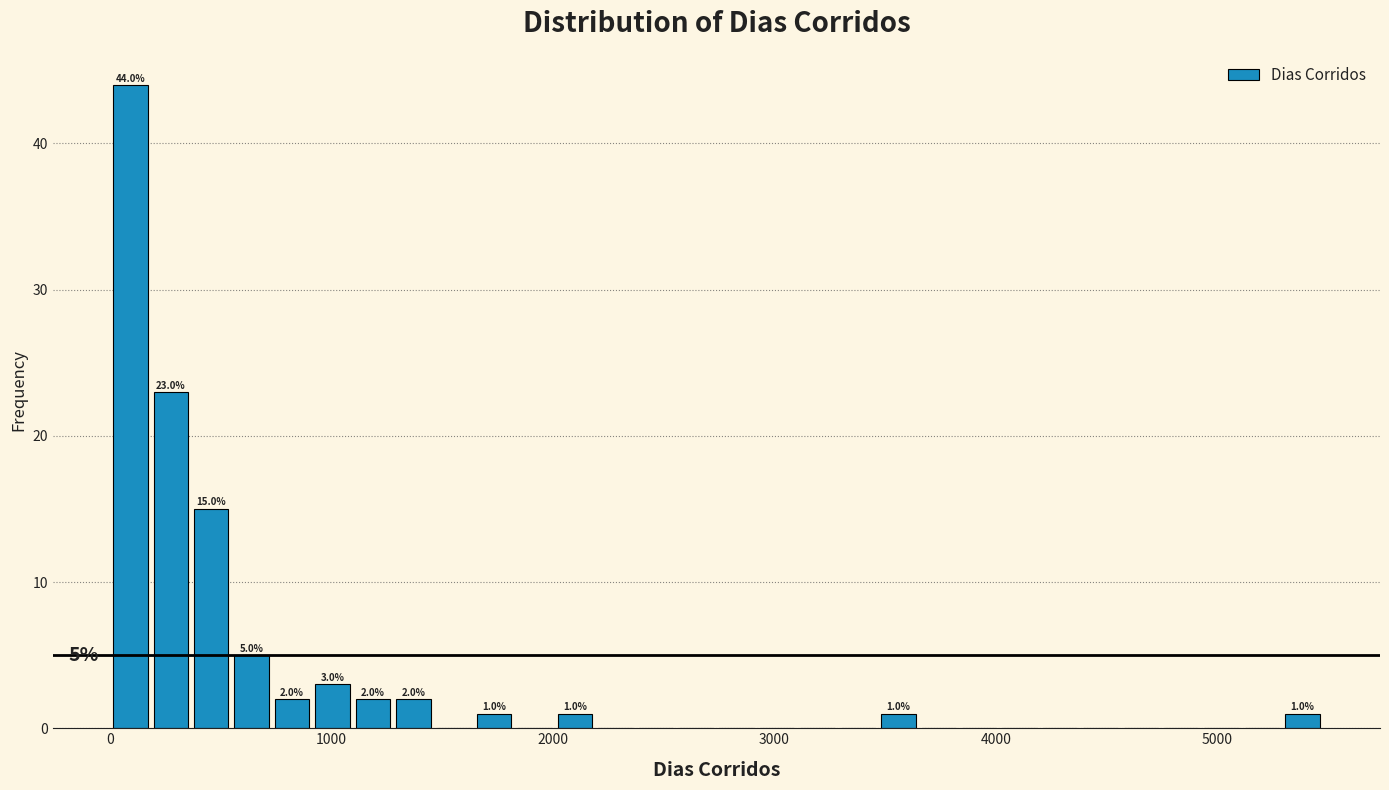

Around what value on the x-axis is the tallest bar? Give the approximate position of its centre, as read against the axis.

100